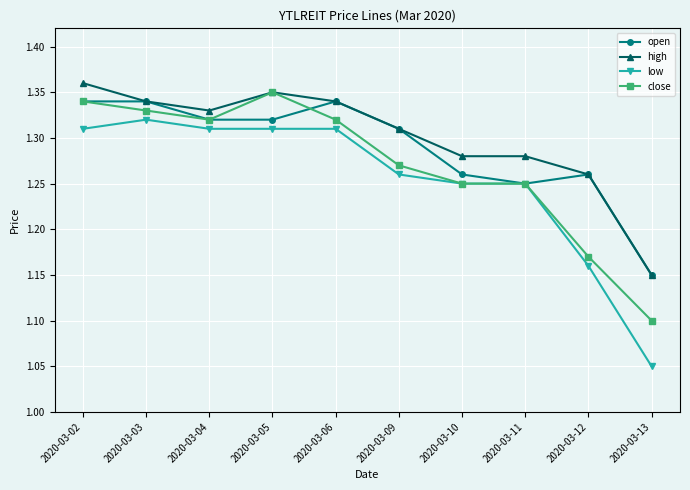

Is it true that close equals 0.3 at 2020-03-02?

False